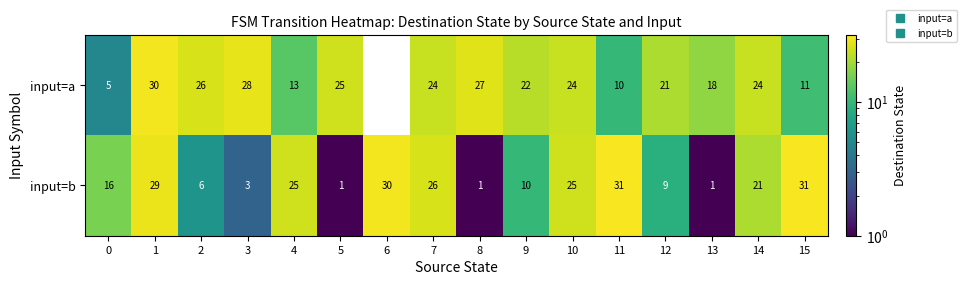

What is the sum of all input=b values?

265